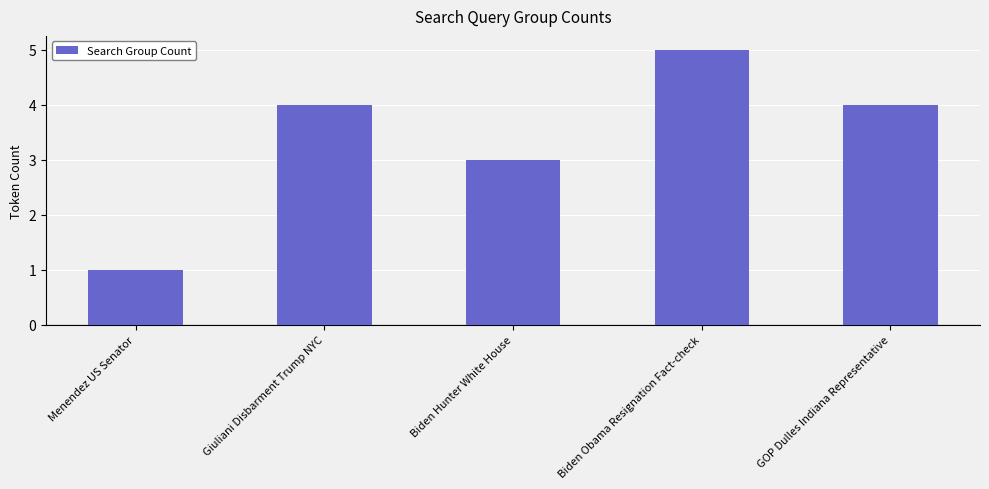

Which label corresponds to the largest value in the chart?

Biden Obama Resignation Fact-check